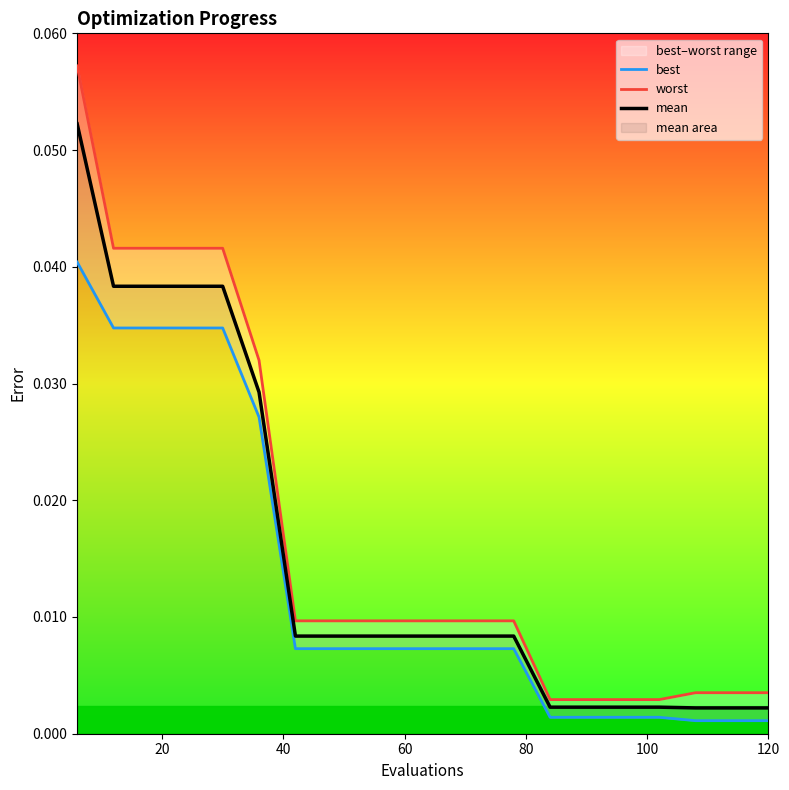

True or false: worst has more than 1 interior local peaks.

False